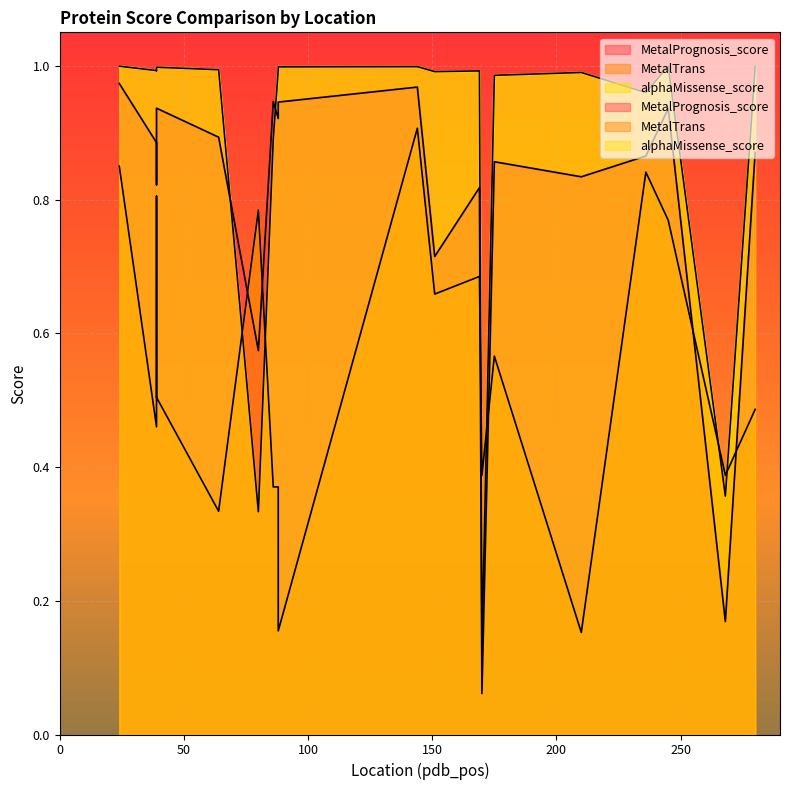

Which category has the lowest value in the MetalPrognosis_score series?

170